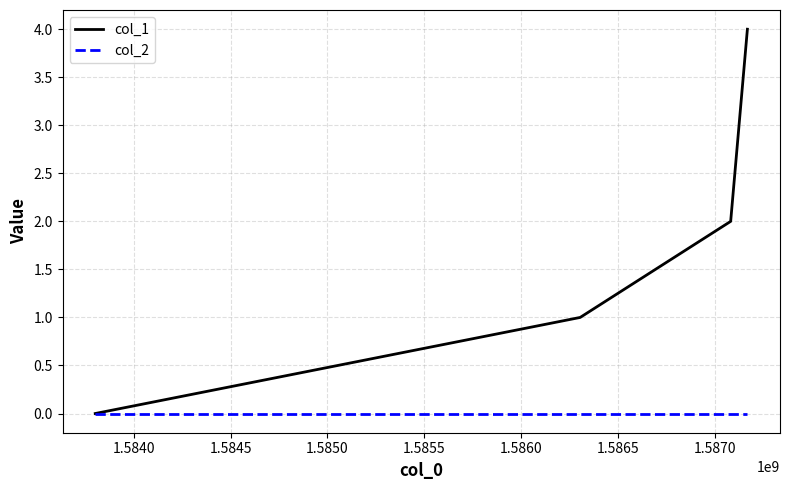

Reading right to left, extract all data points from this chart.

col_1: 4	2	1	0
col_2: 0	0	0	0